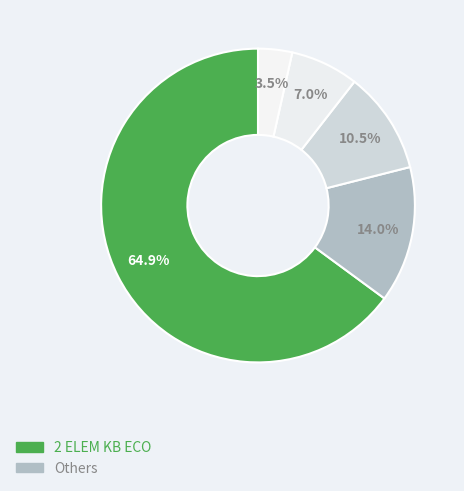

To the nearest percent, what is the difference between the largest and smallest slice percentages?

61%